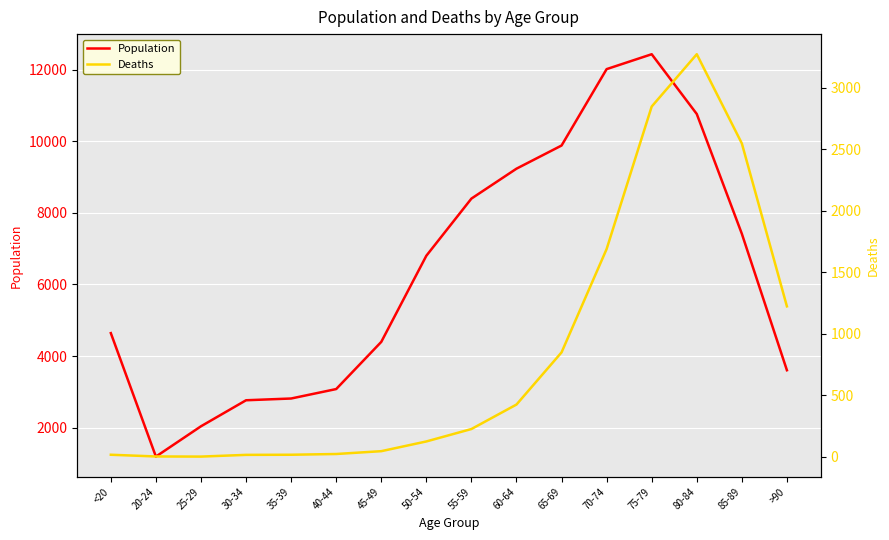

The Deaths series shows 3 at 25-29. True or false?

True